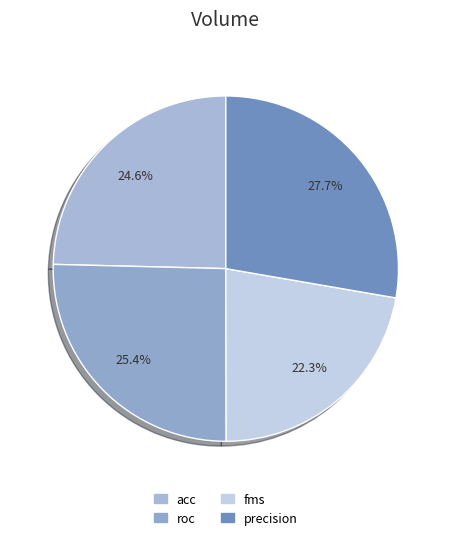

To the nearest percent, what percentage of the pie is acc?

25%